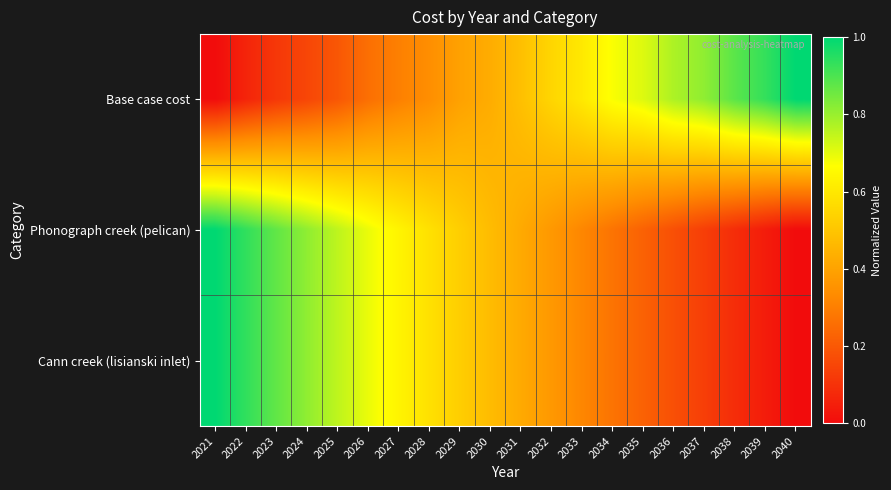

Which series changed the most between 2021 and 2035?

Cann creek (lisianski inlet)